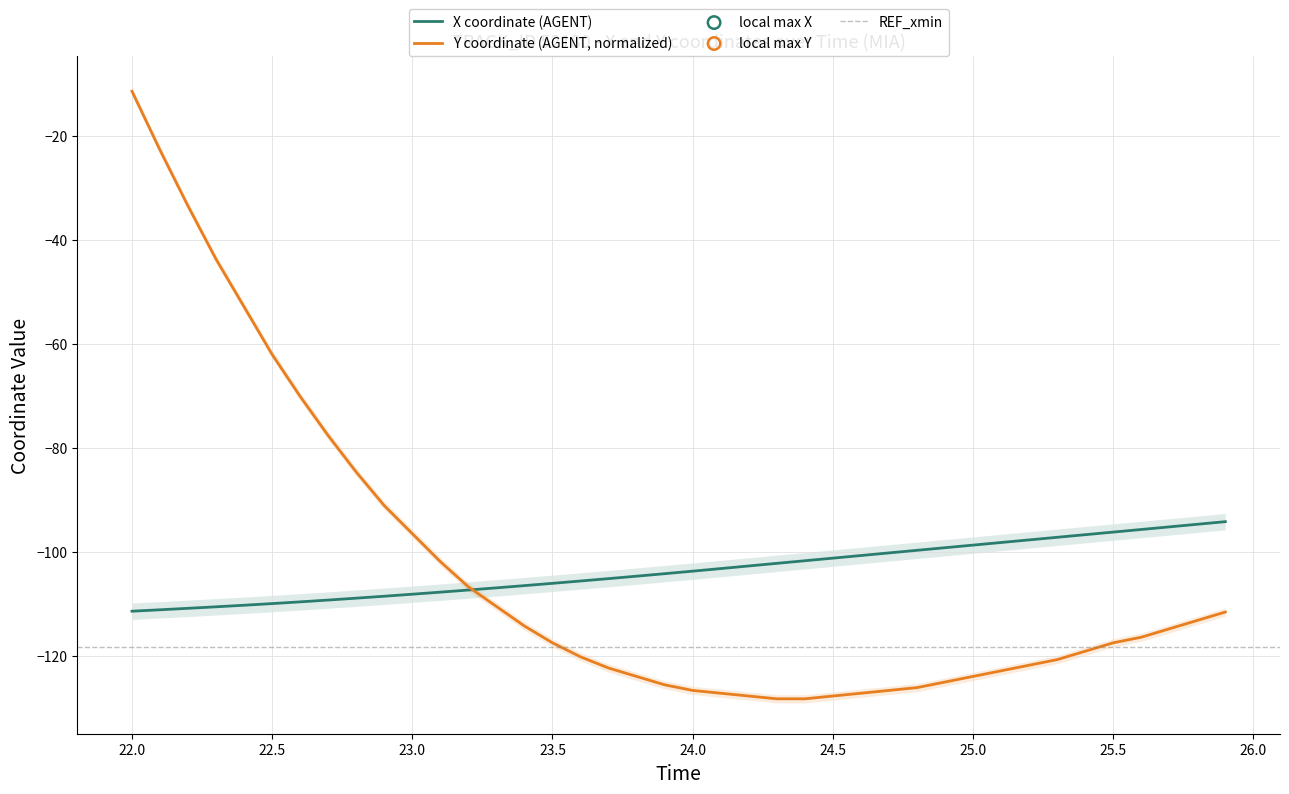

The value of Y coordinate (AGENT, normalized) at 25.5 is -117.5. True or false?

True